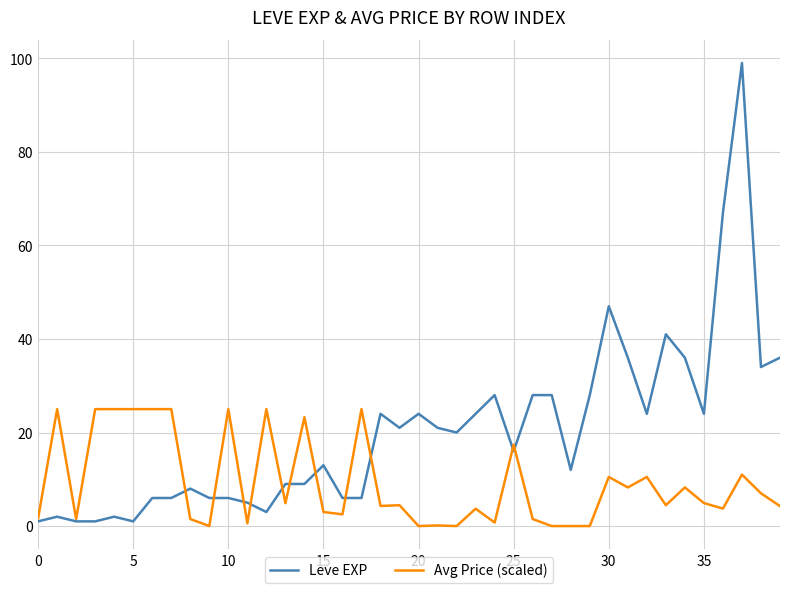

What is the minimum value for Leve EXP?

1.0